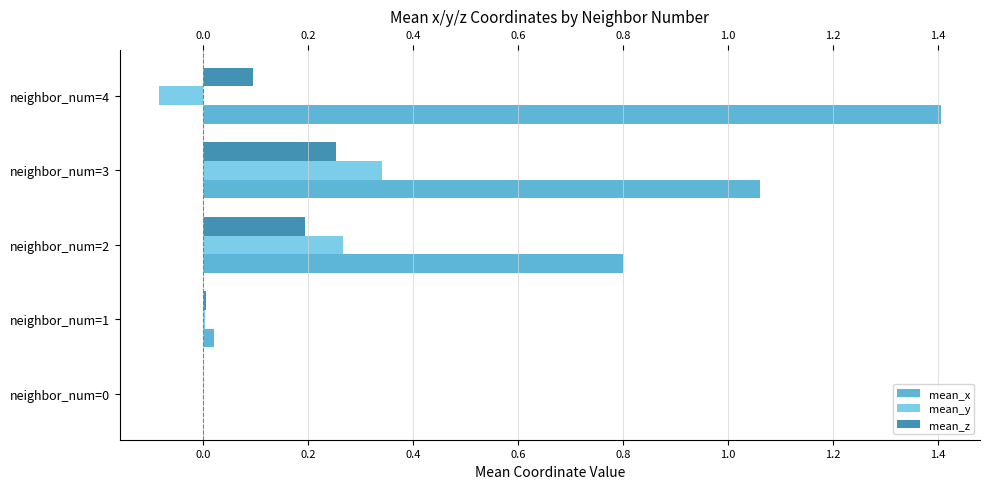

What is the greatest value displayed?

1.4